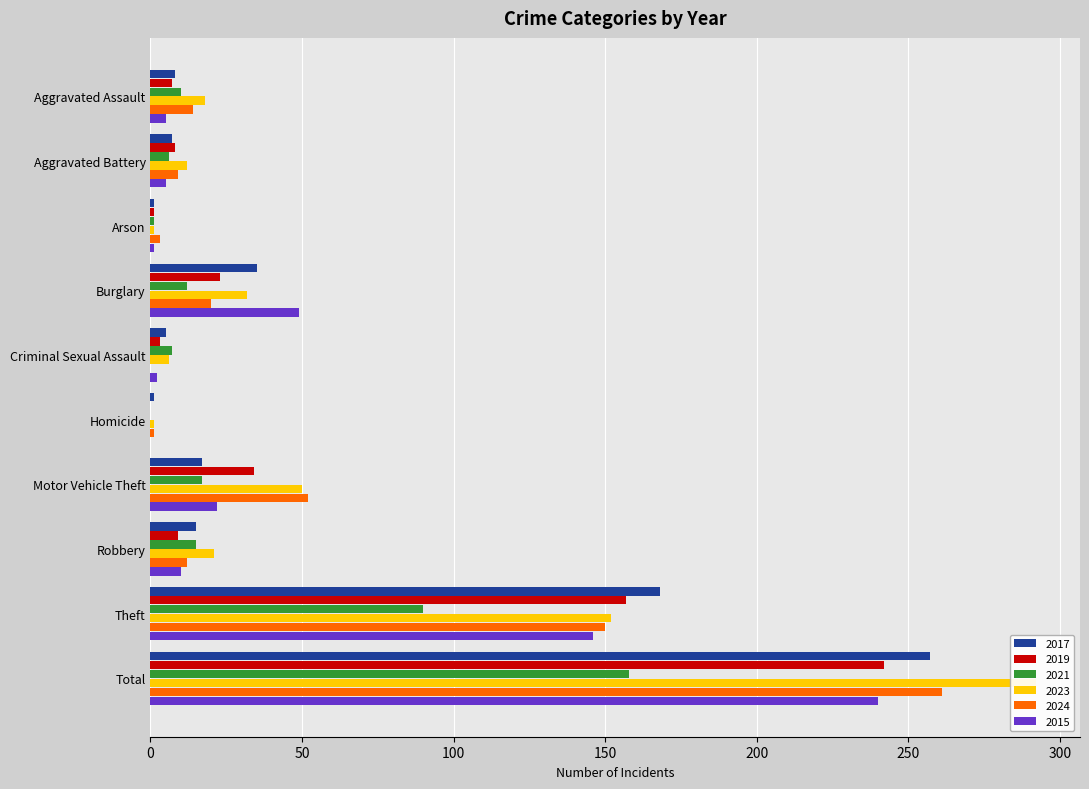

What is the label of the 5th bar from the right?

Homicide